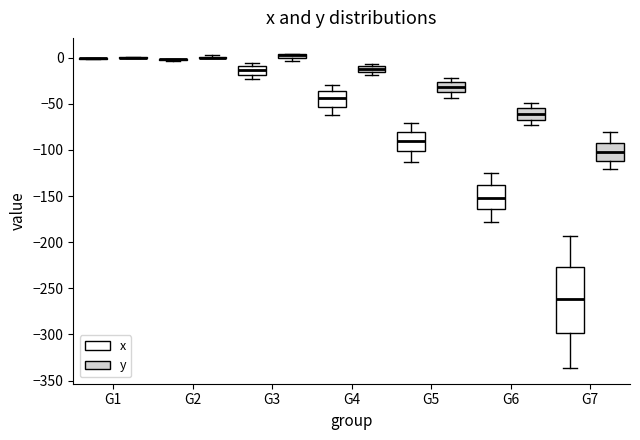

Where does the lower whisker of the box for G7 (x) end on the y-axis? The values are not printed on the chart, so give them approximately, as read against the axis.

-335